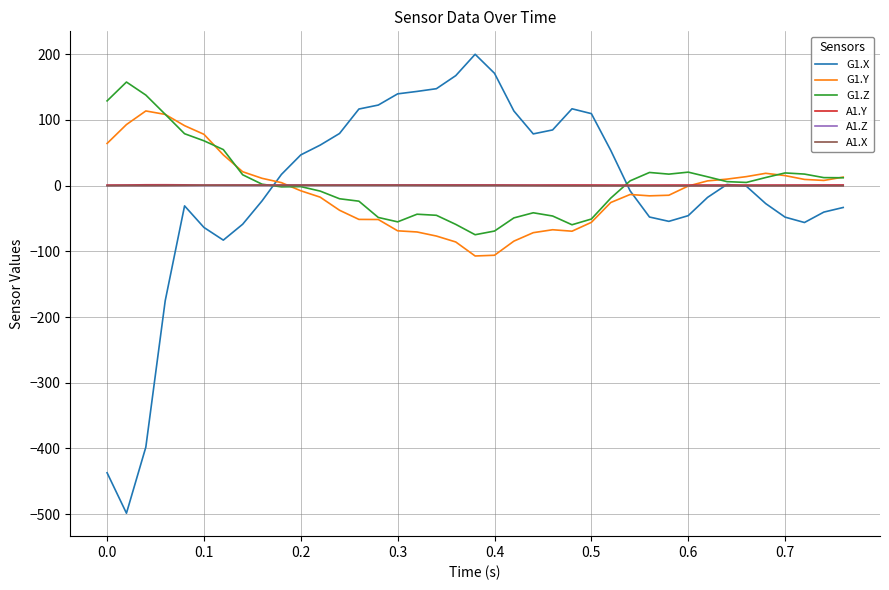

Which series has the widest spread of values?

G1.X